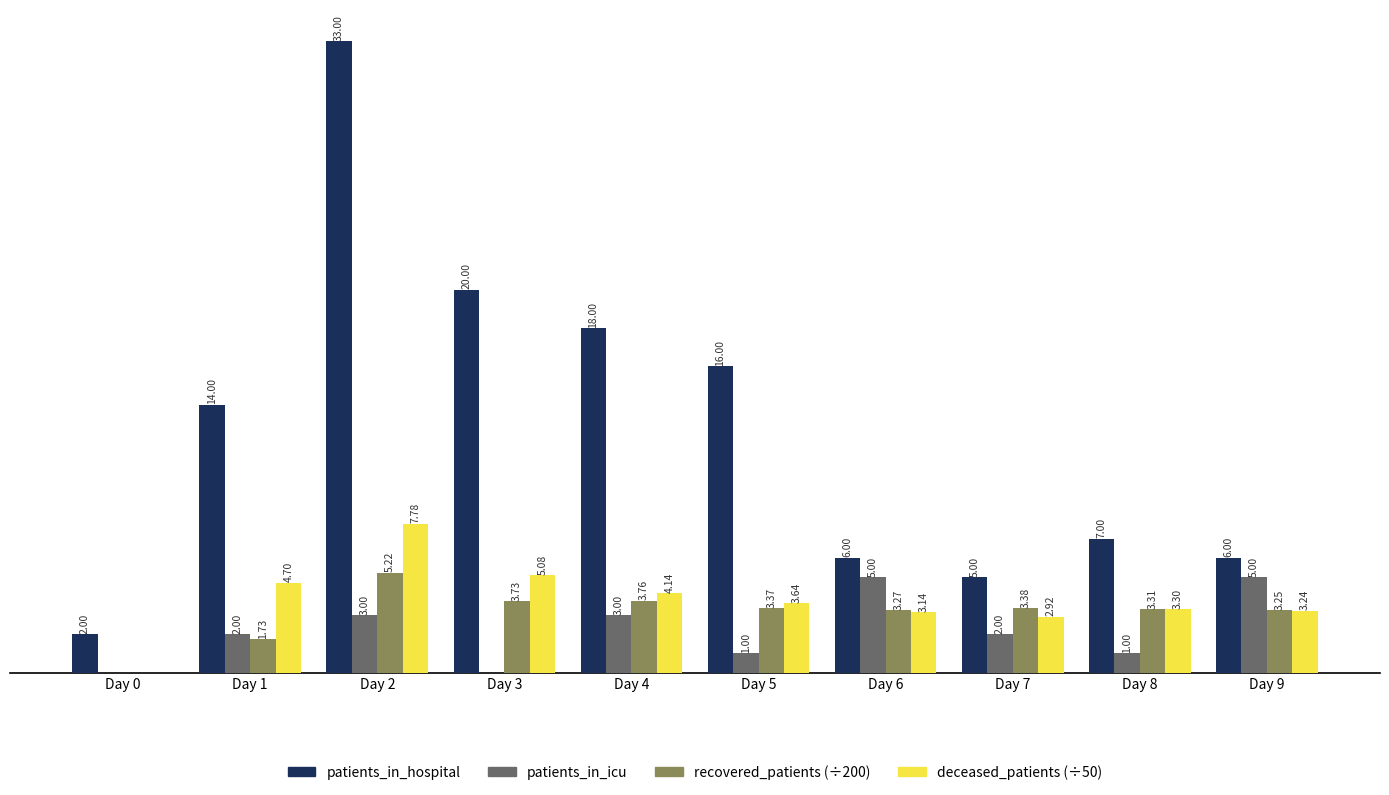

At which category is the sum across all series the highest?

Day 2